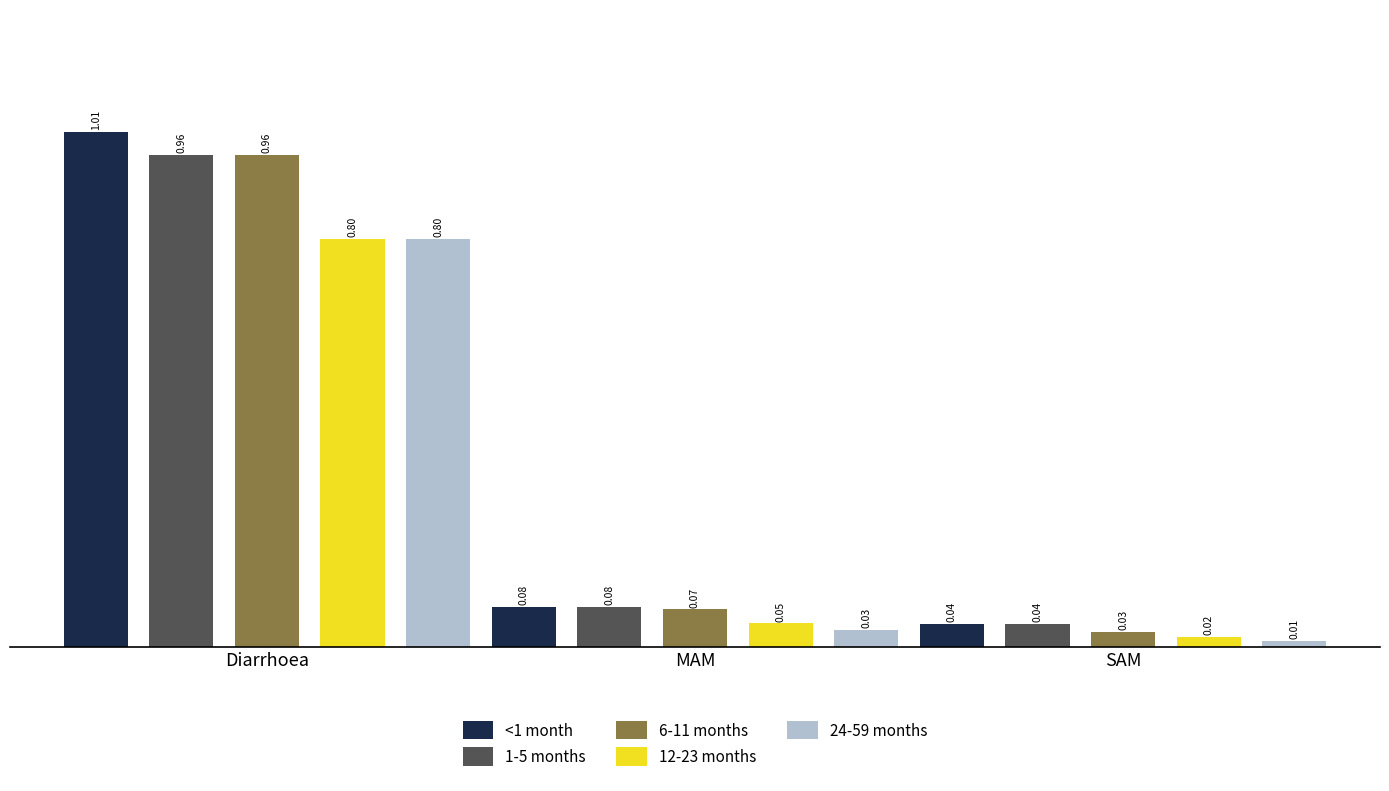

At which label does 6-11 months reach its minimum?

SAM